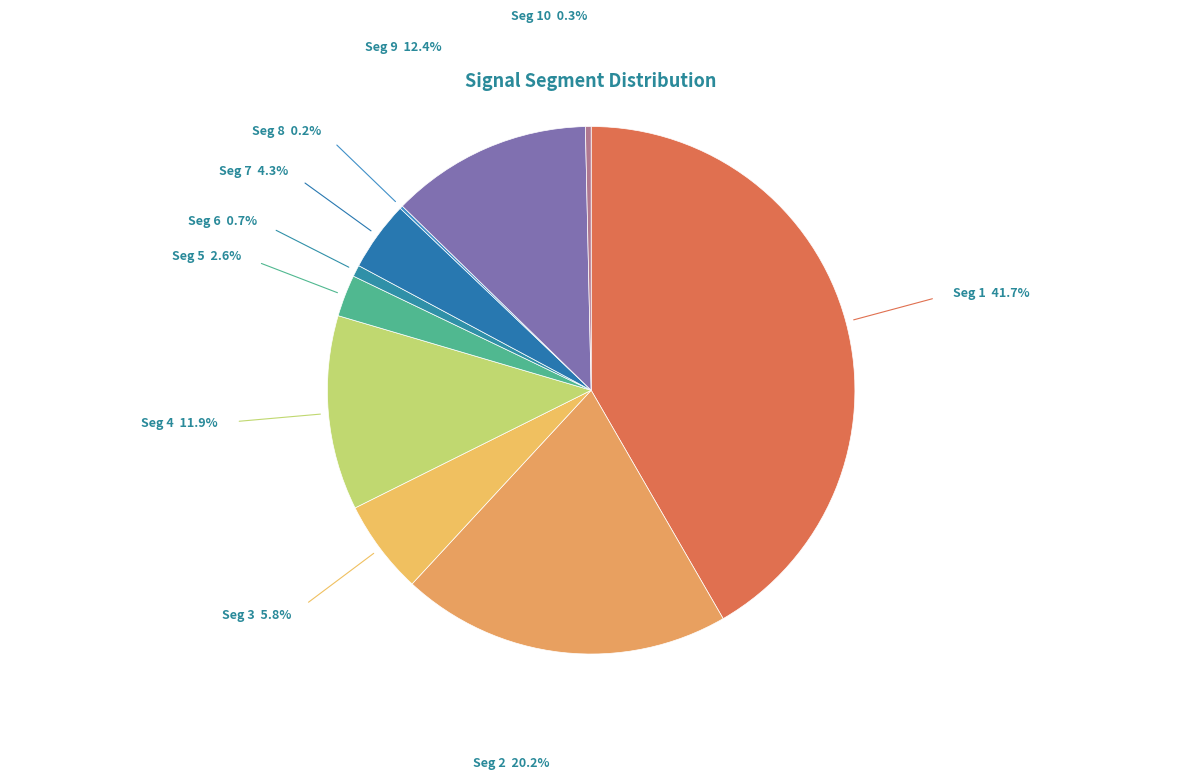

Do Seg 9 and Seg 3 together represent more than half of the pie?

No